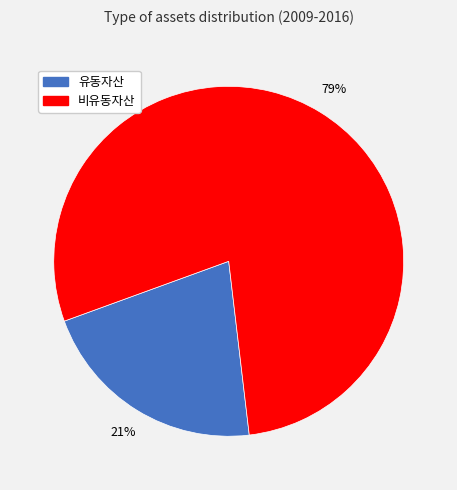

Is there a majority slice in this chart?

Yes